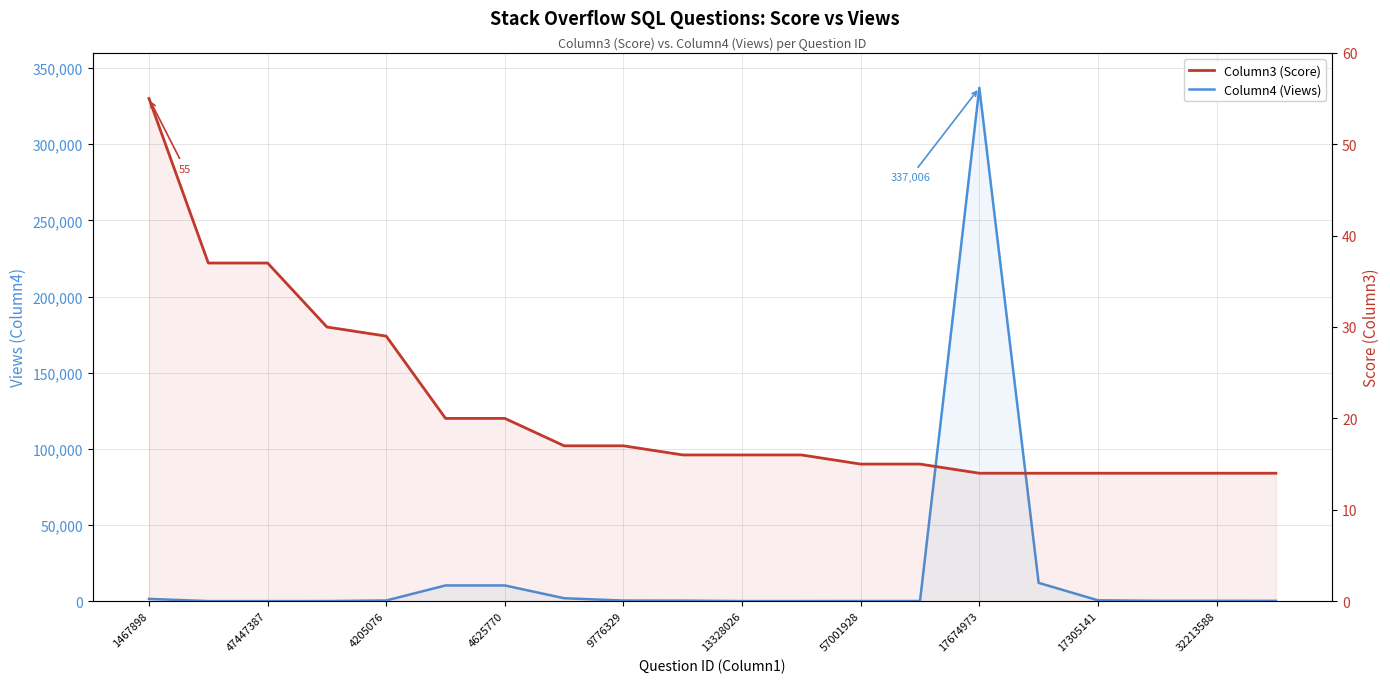

The Column4 (Views) series shows 45 at 47447387. True or false?

True